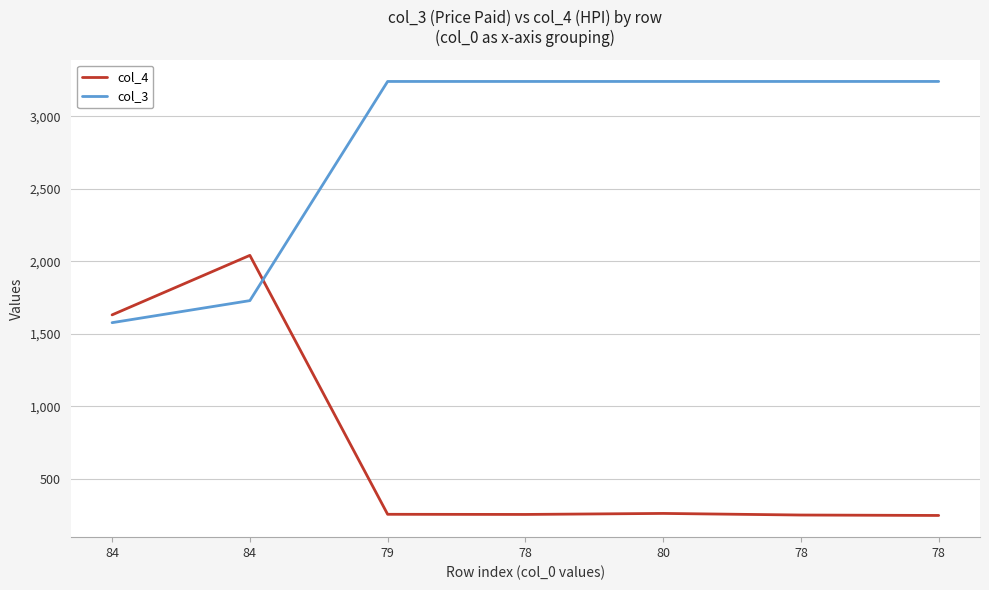

What is the value of the col_4 point at the 4th from the left?

256.0